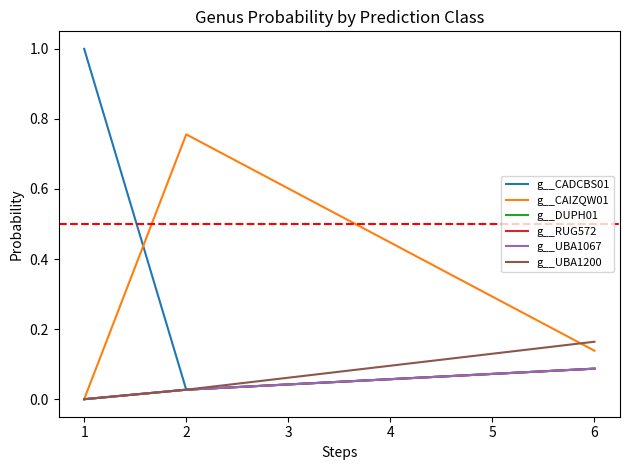

How many lines are shown in the chart?

6